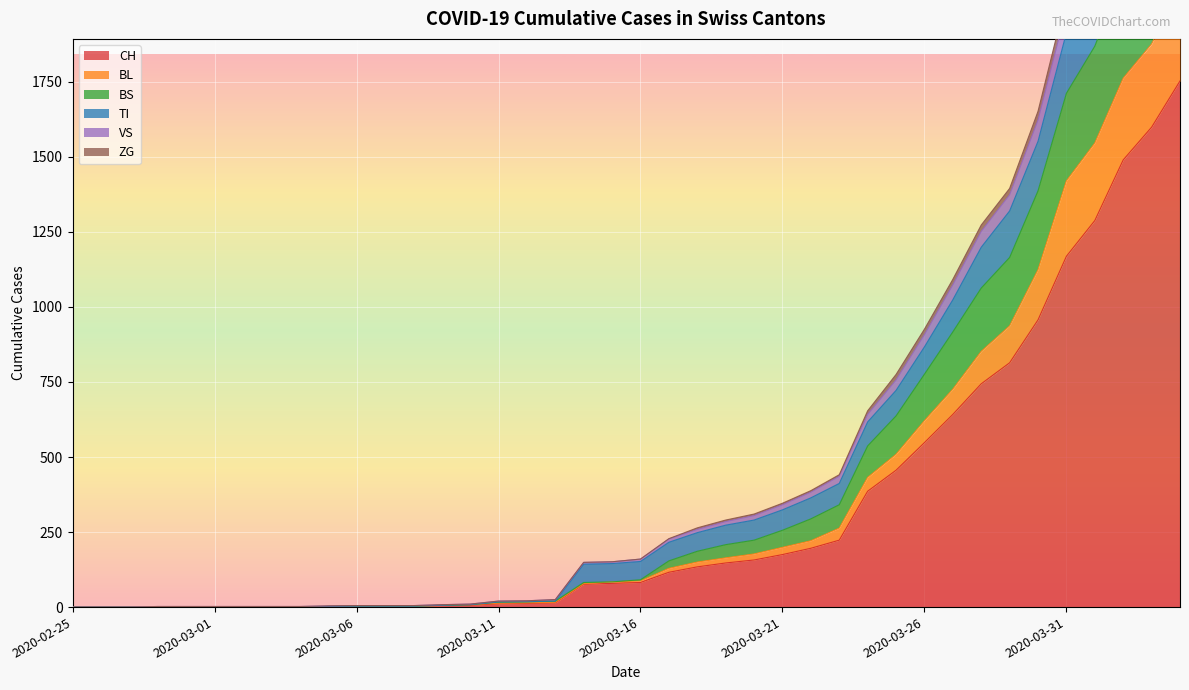

How many lines are shown in the chart?

6